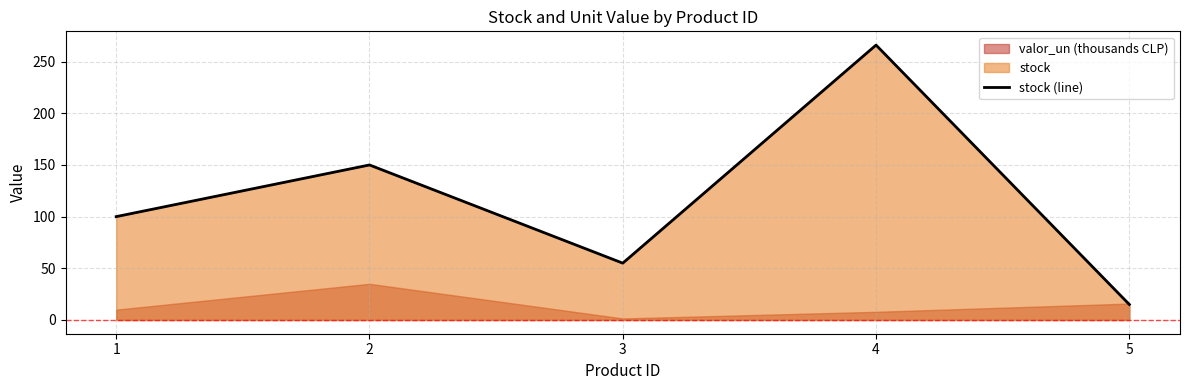

List the labels in order of value, smallest first.

5, 3, 1, 2, 4